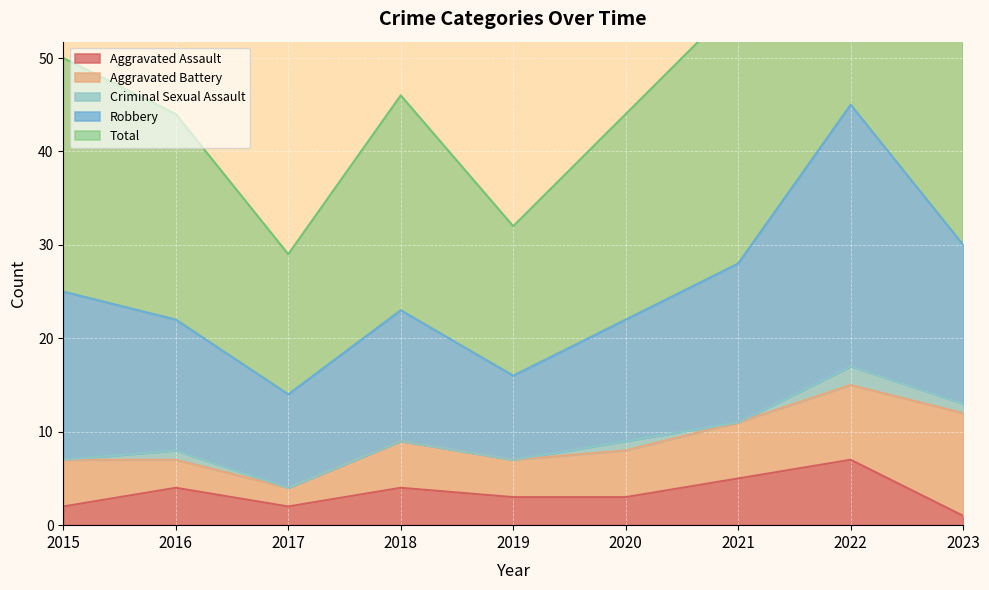

Which series changed the most between 2022 and 2023?

Total